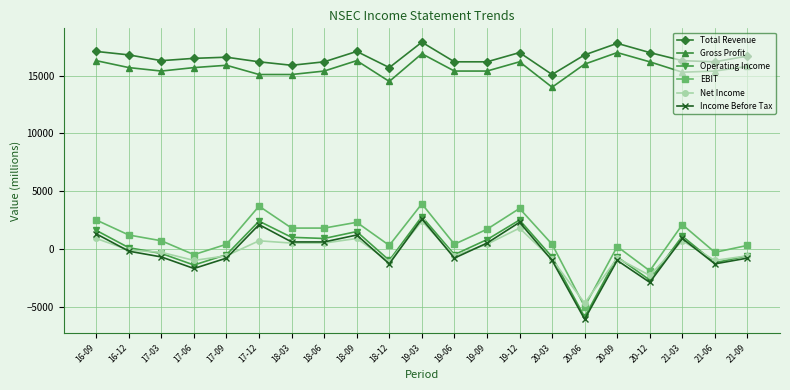

True or false: Net Income has more than 2 interior local peaks.

True